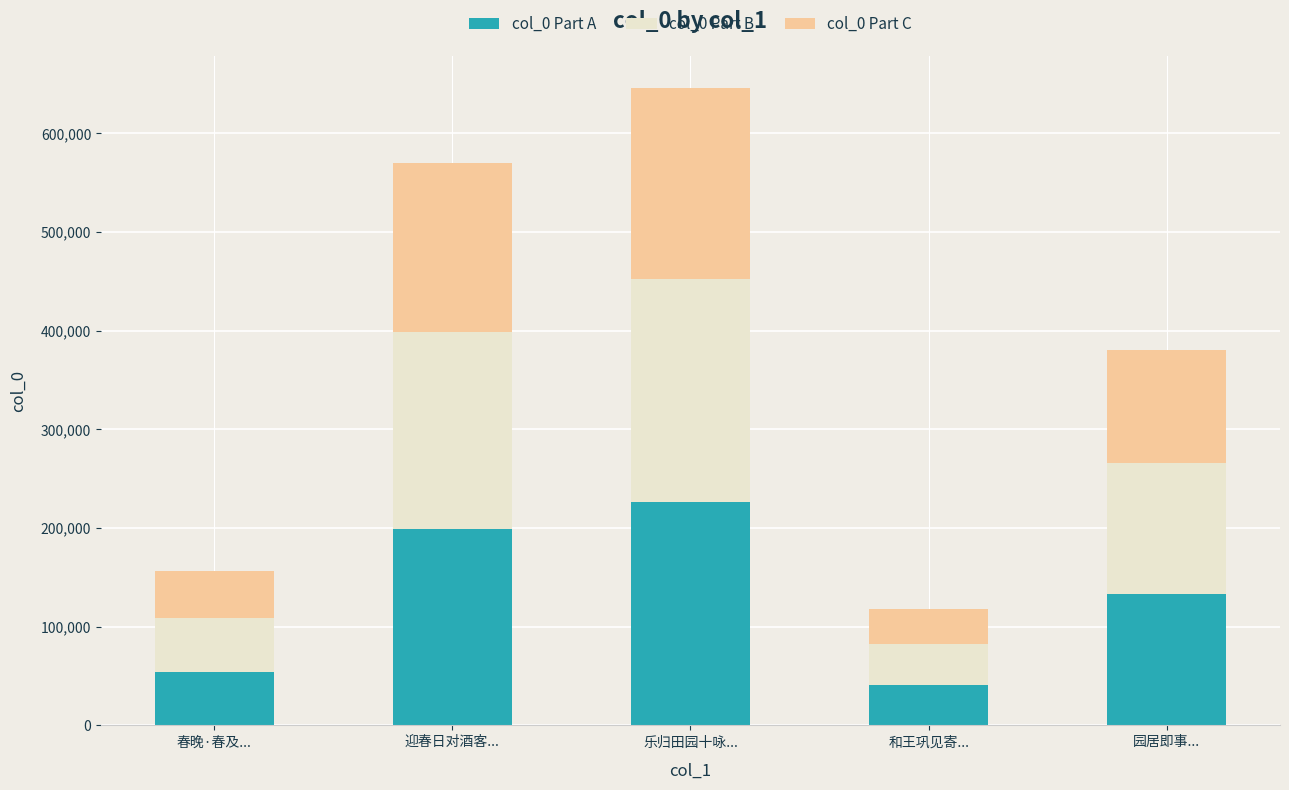

What is the total value across all series at 乐归田园十咏...?

646327.0